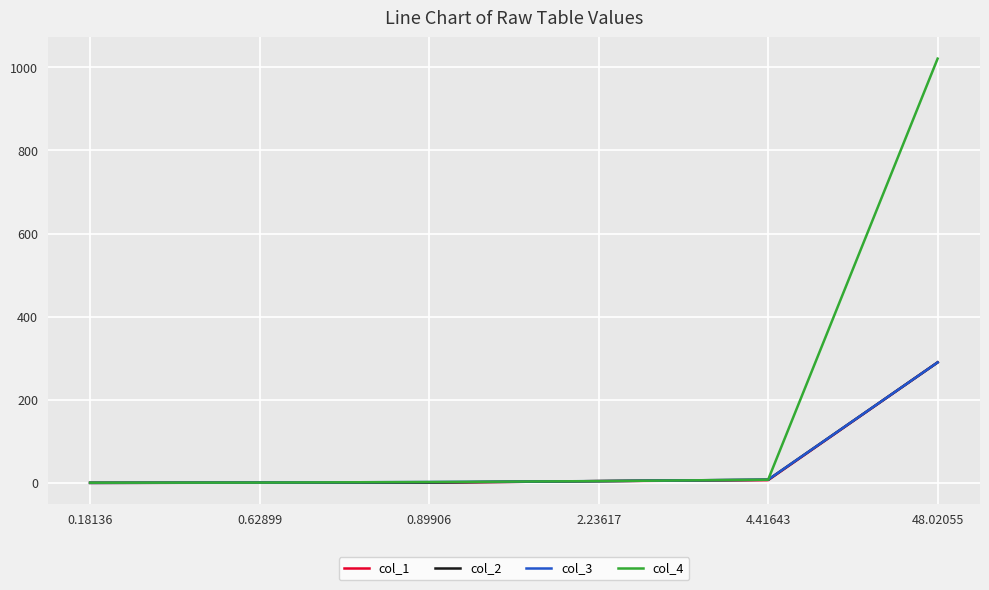

How many lines are shown in the chart?

4